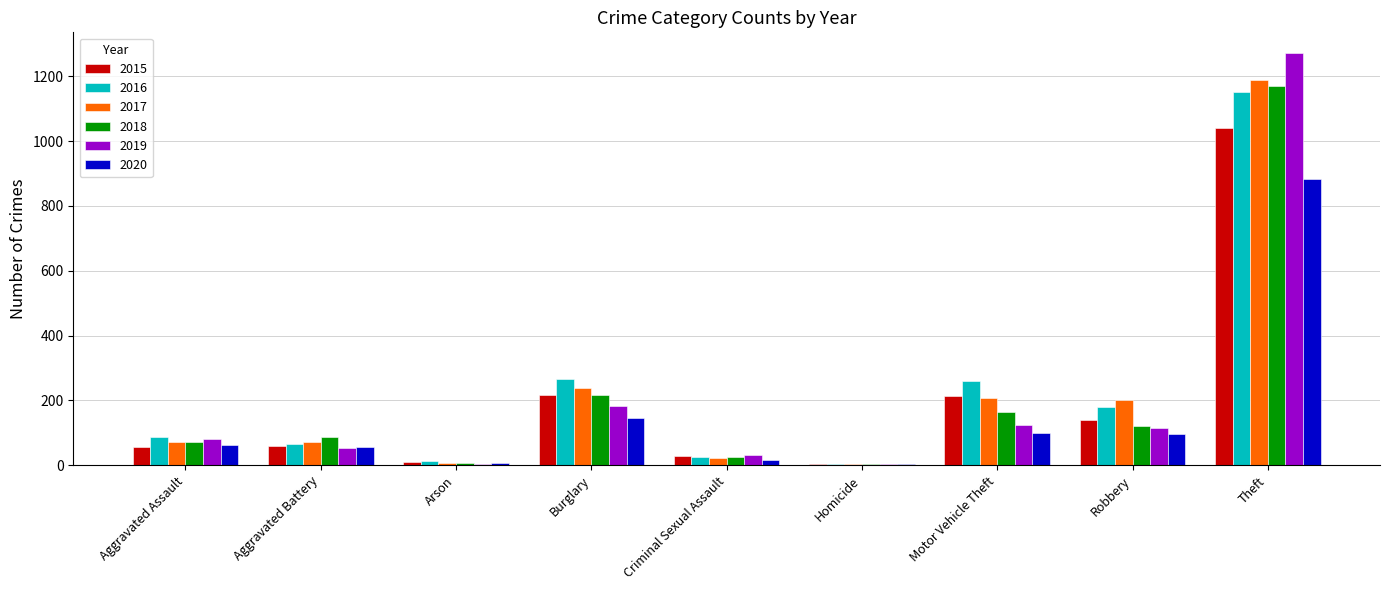

What is the total value across all series at Robbery?

853